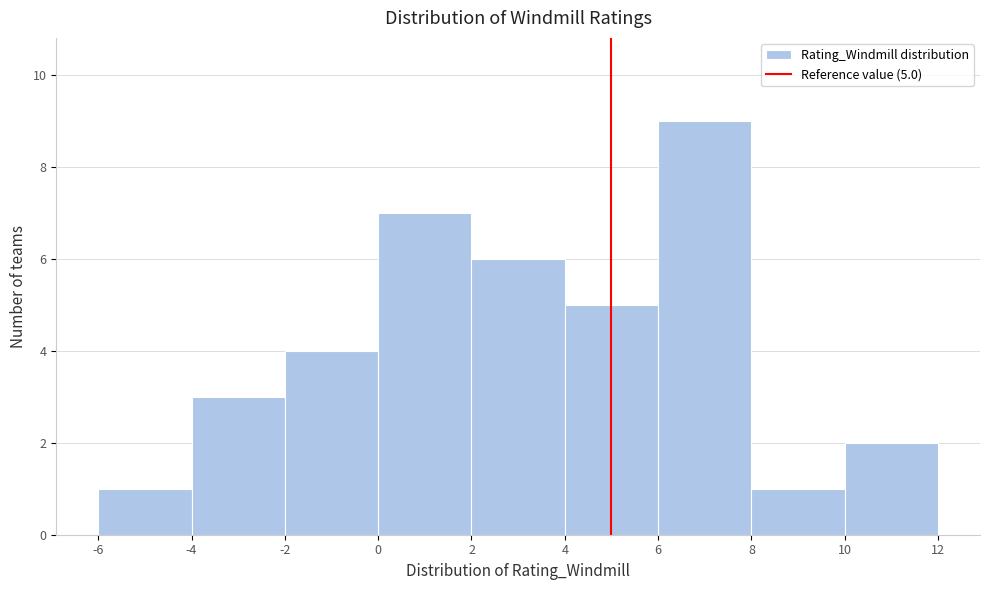

Which range on the x-axis has the tallest bar?

6 to 8